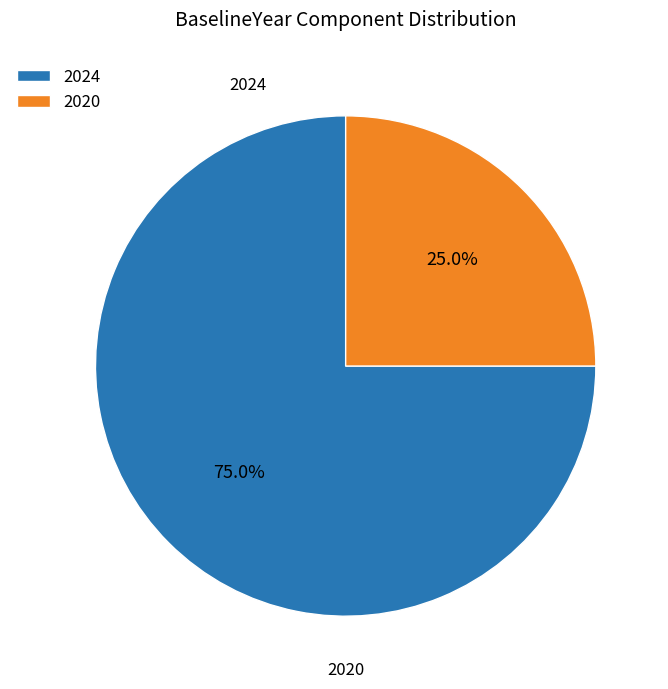

How much of the chart is everything except 2024?

25.0%